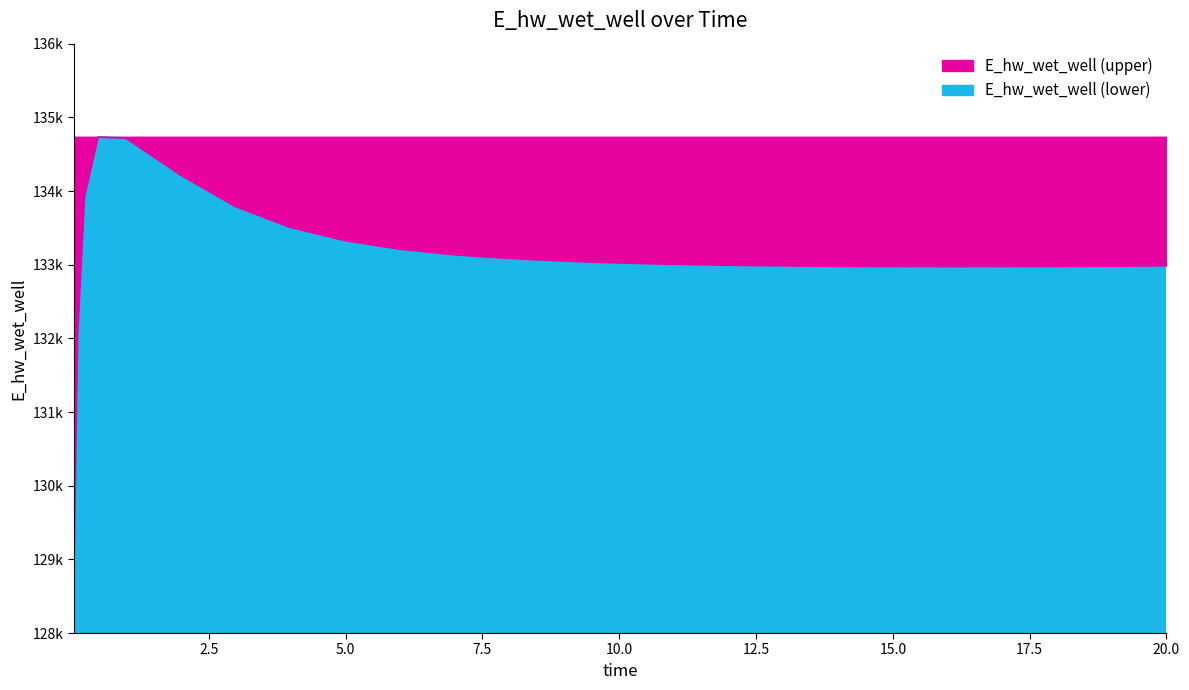

What position from the left is 0.21875?

3